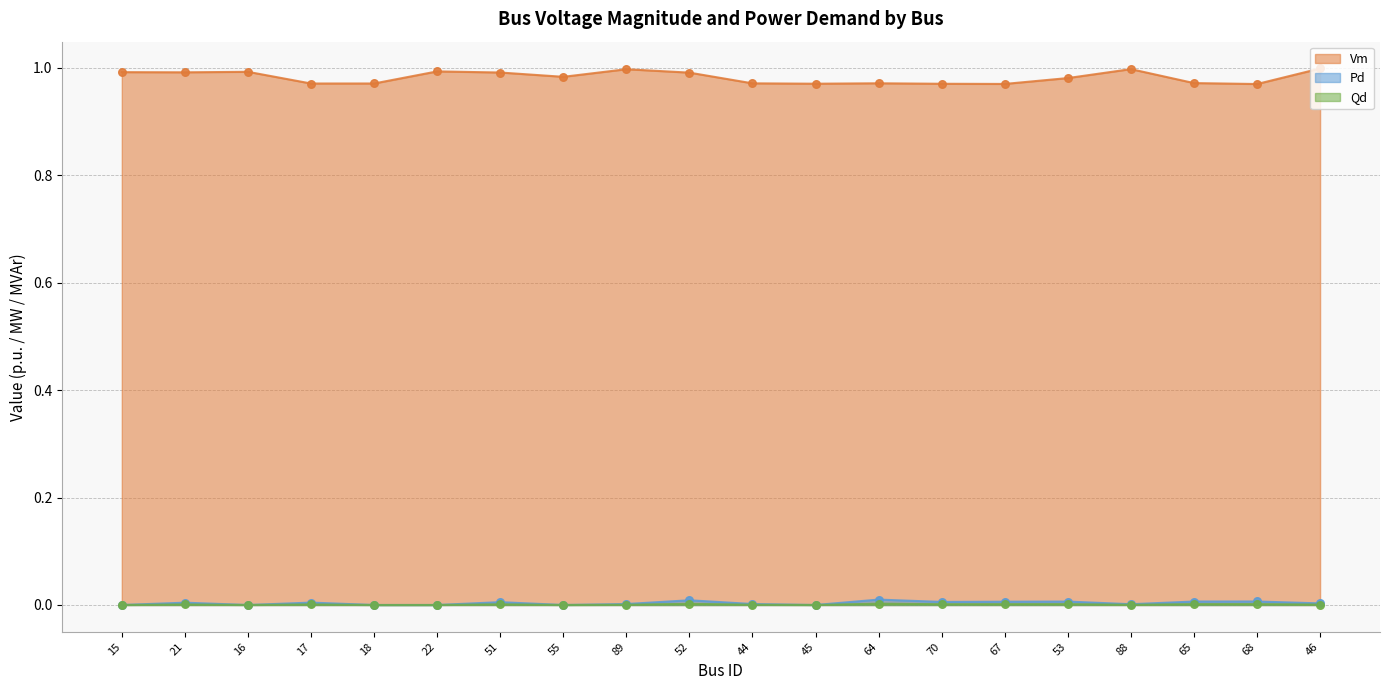

Which series contains the lowest Y value?

Pd